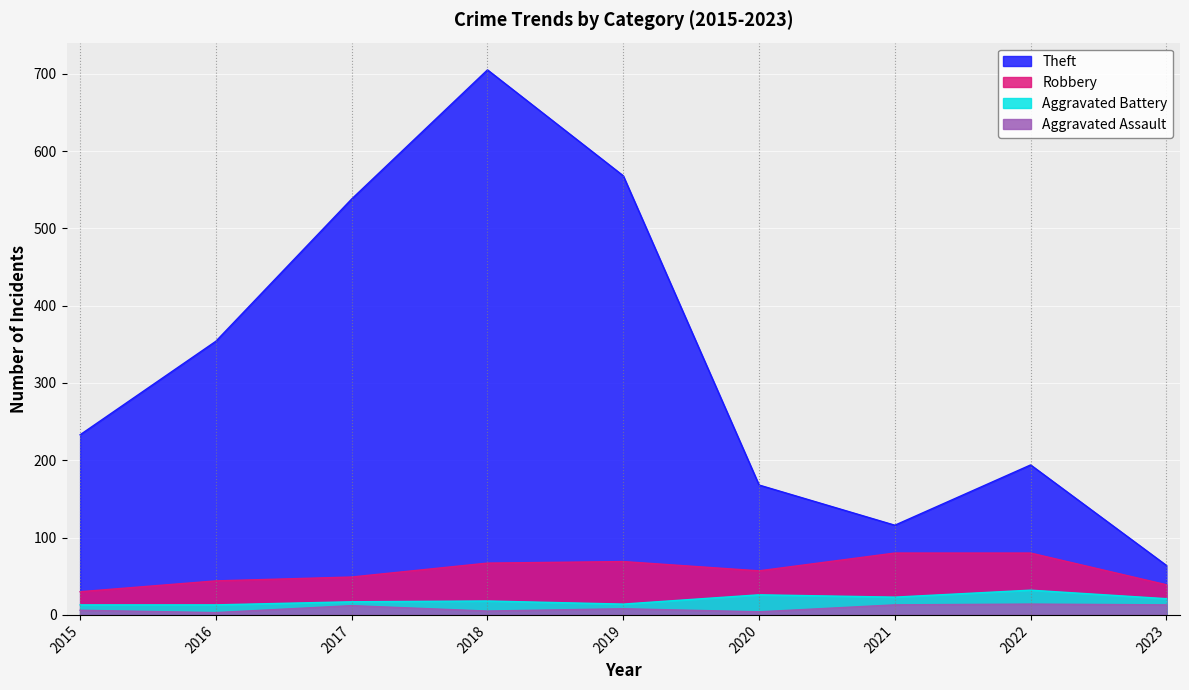

What are all the series names shown in the legend?

Theft, Robbery, Aggravated Battery, Aggravated Assault